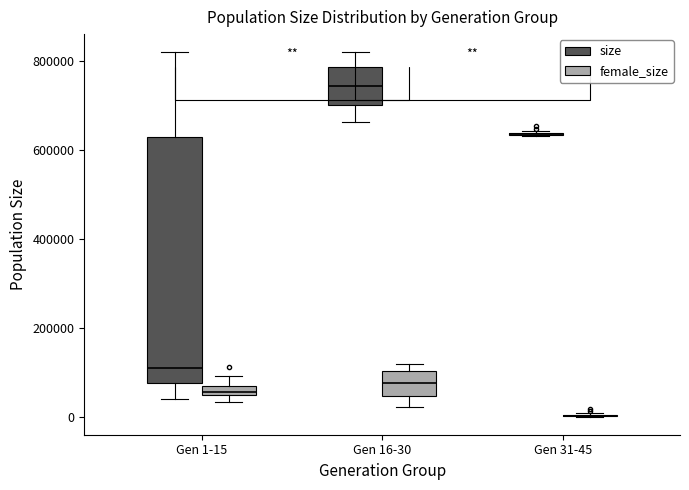

Which box is the tallest, from its lower edge to its upper edge?

Gen 1-15 (size)